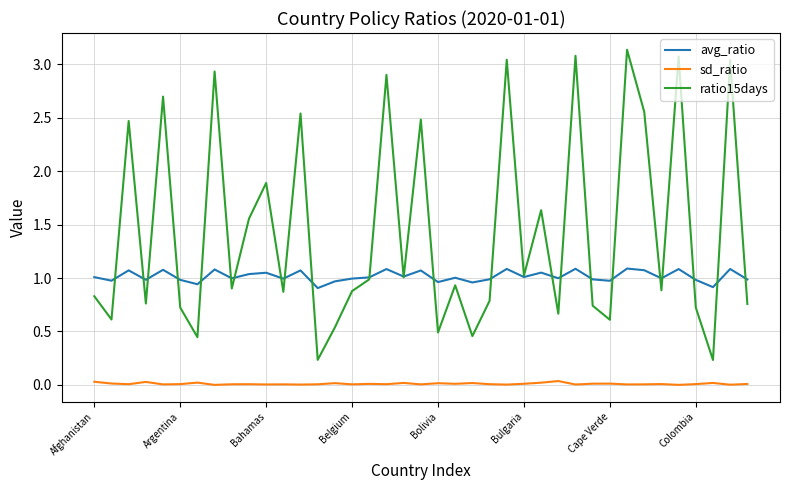

List the series in order of their peak value, lowest first.

sd_ratio, avg_ratio, ratio15days